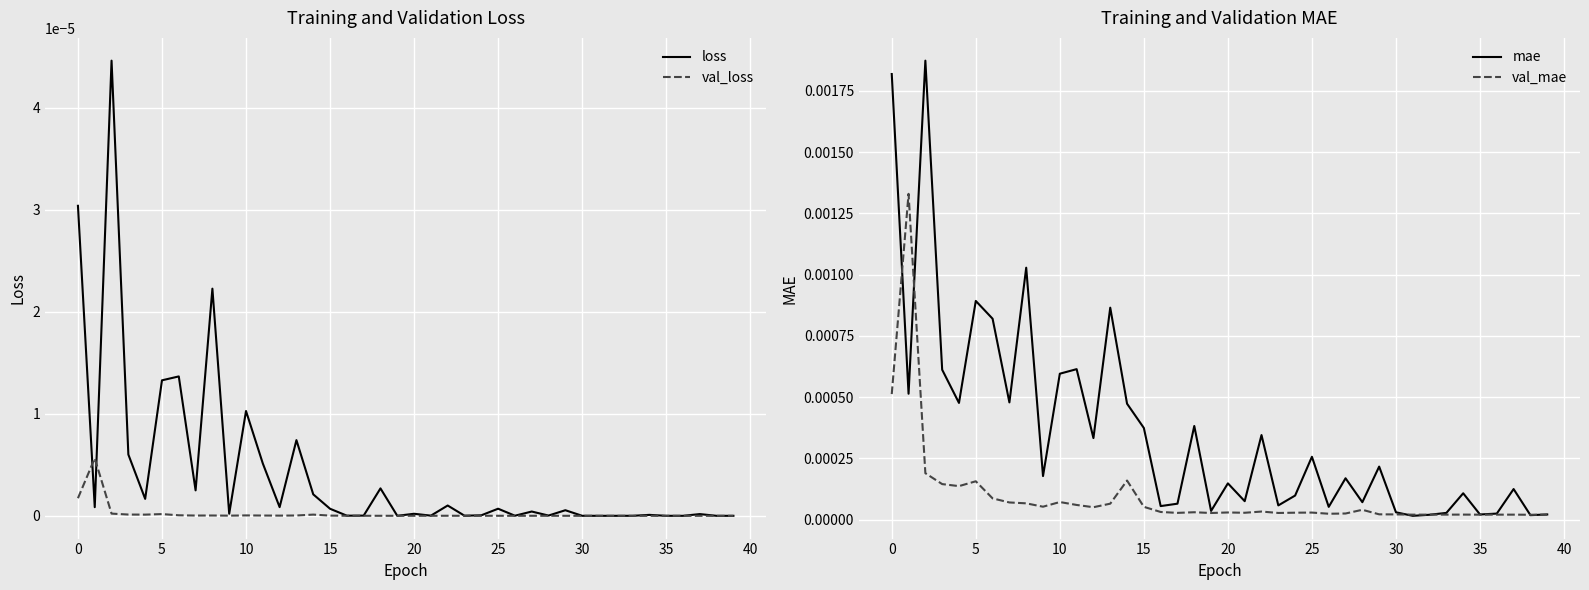

At how many categories does at least one series exceed 0?

40